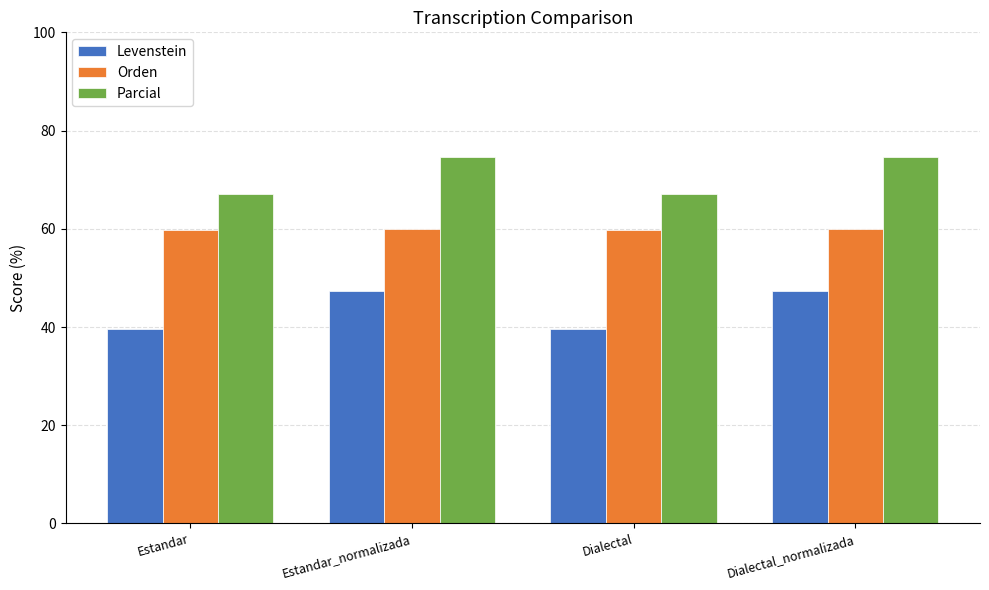

What is the sum of the Orden values at Estandar_normalizada and Estandar?

119.7